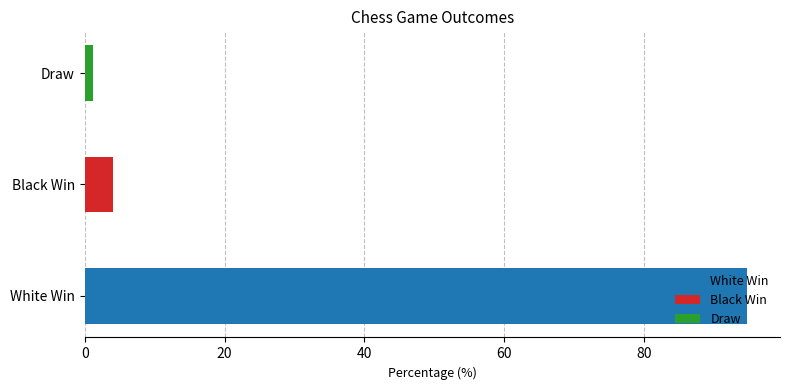

The value at Draw is 2.2. True or false?

False